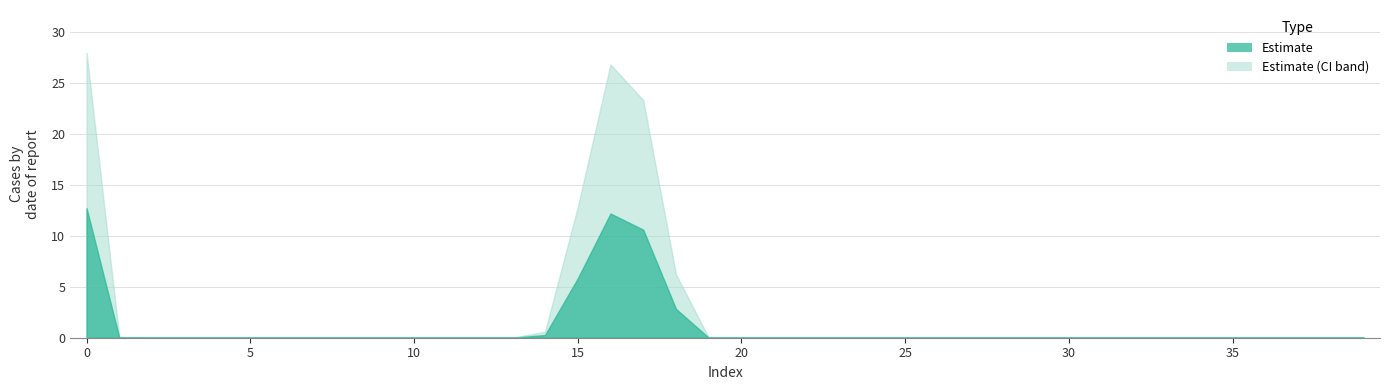

Which category has the lowest value across all series?

2